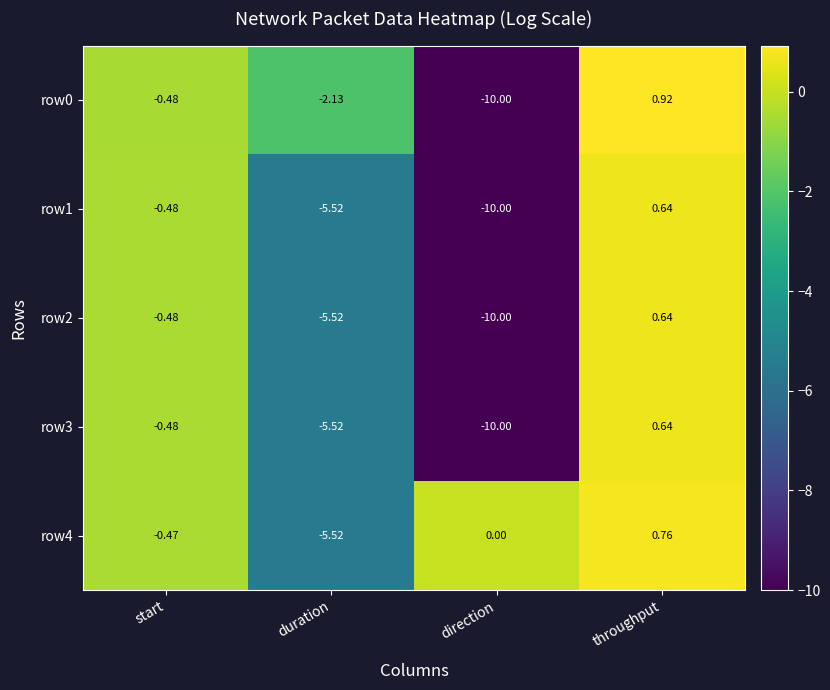

At which label is row2 closest to -4?

duration